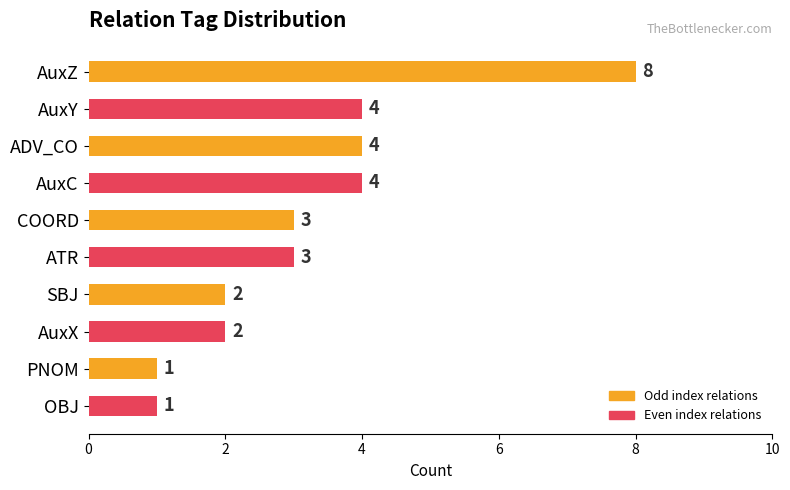

Which has a higher value, PNOM or COORD?

COORD